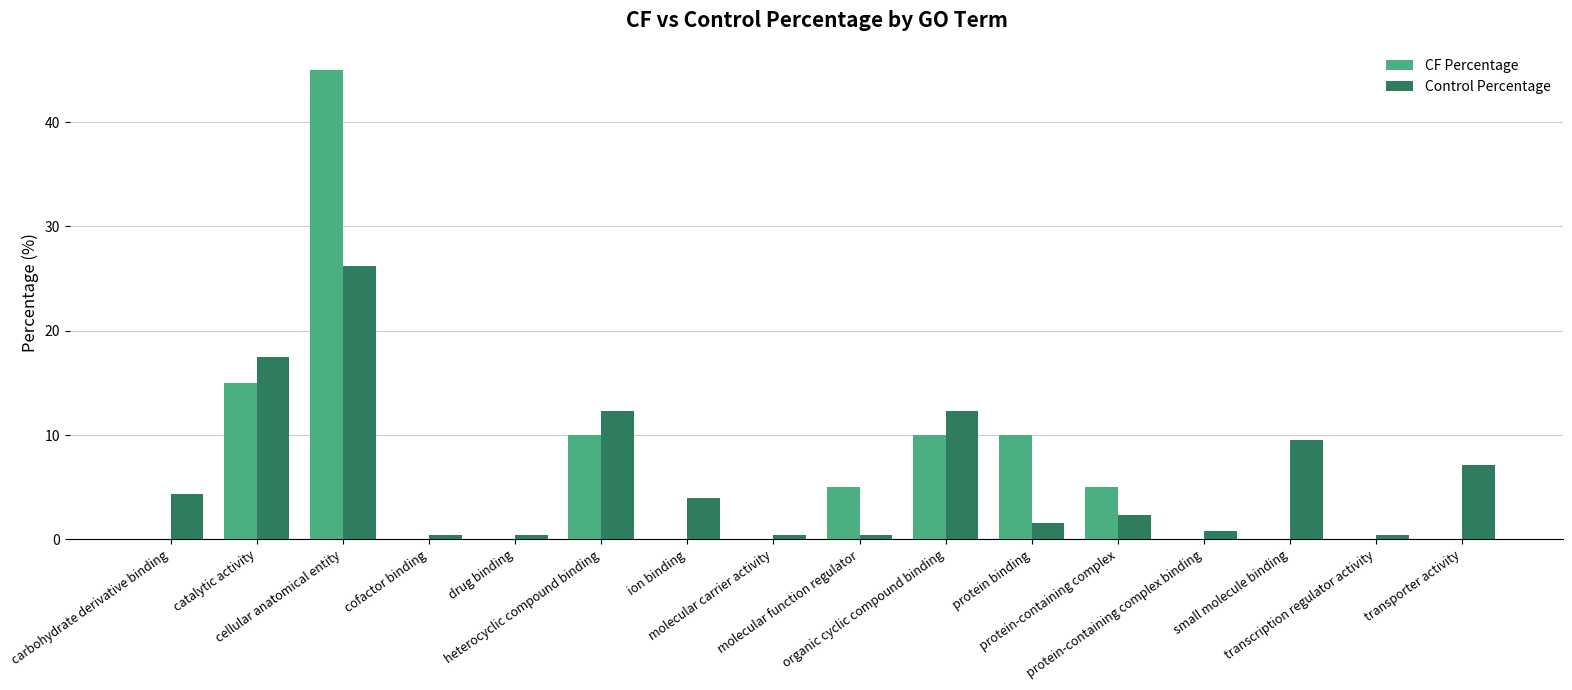

What is the sum of all CF Percentage values?

100.0